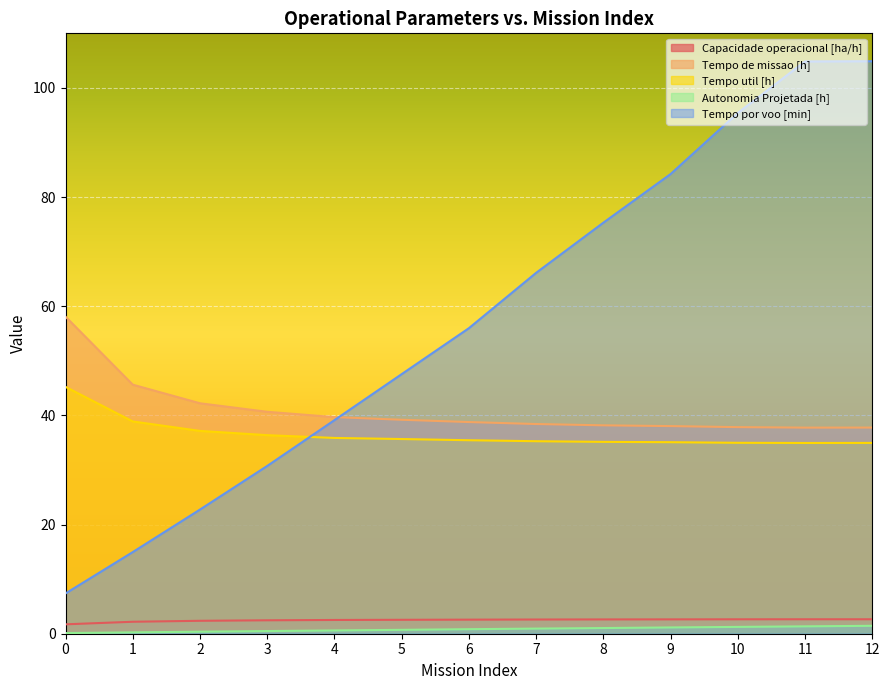

Rank the series at 2 from highest to lowest value.

Tempo de missao [h], Tempo util [h], Tempo por voo [min], Capacidade operacional [ha/h], Autonomia Projetada [h]